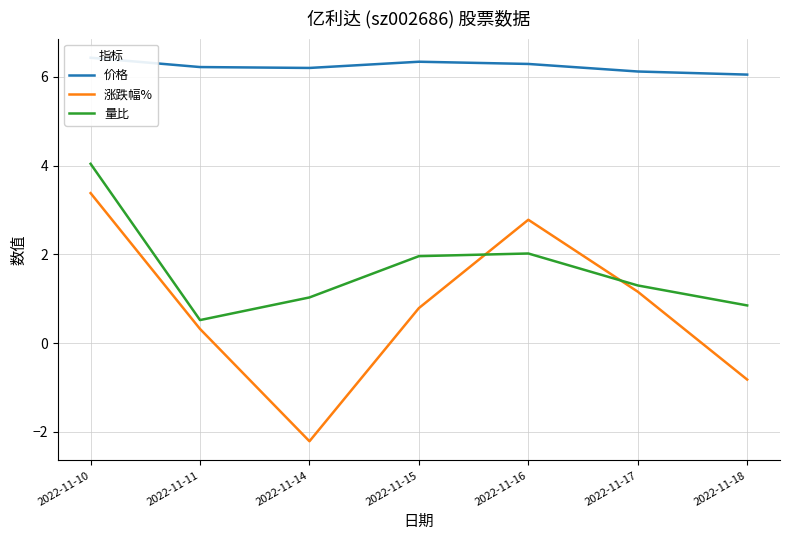

What is the difference between the 涨跌幅% values at 2022-11-16 and 2022-11-17?

1.6